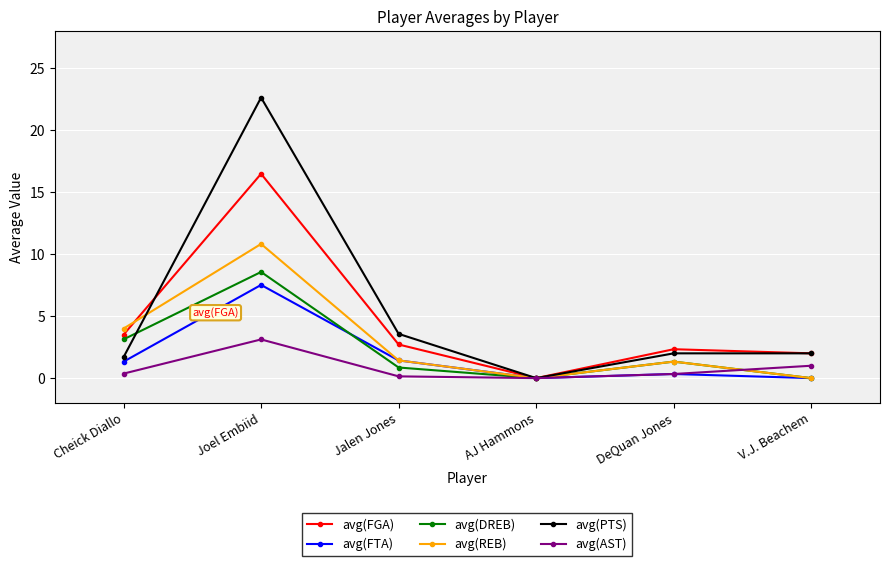

Count the number of data series in this chart.

6